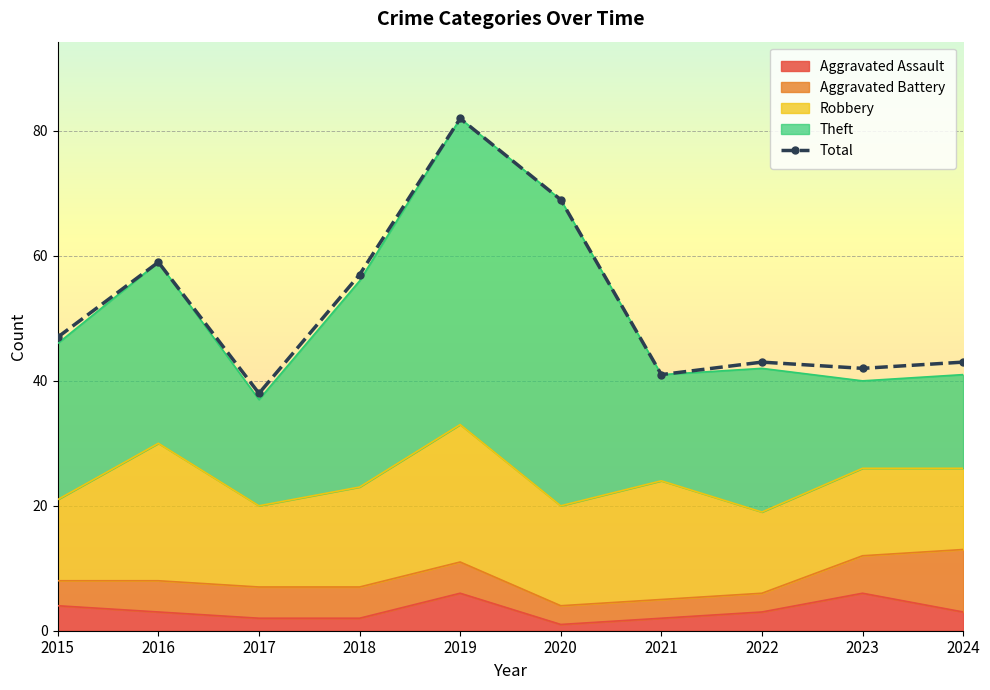

Reading right to left, transcribe all the data shown in this chart.

43	42	43	41	69	82	57	38	59	47